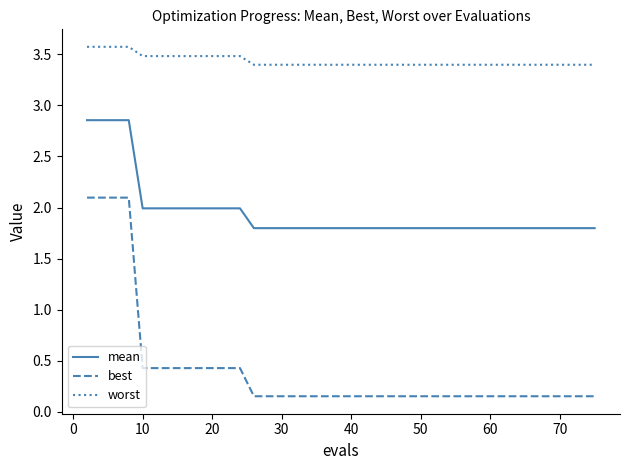

How many lines are shown in the chart?

3